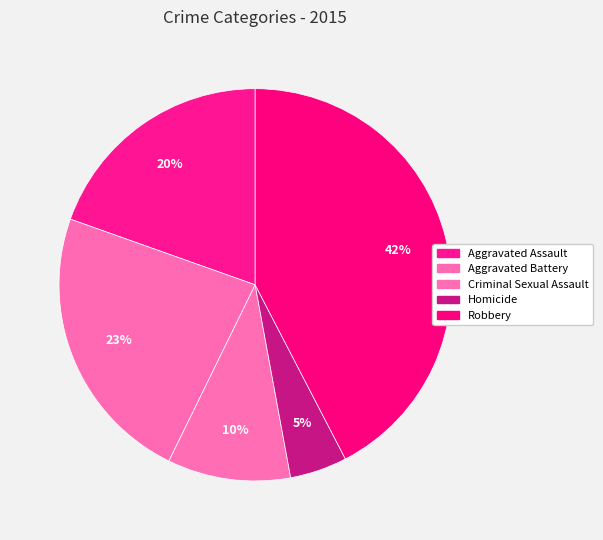

Which category has the biggest portion of the pie?

Robbery